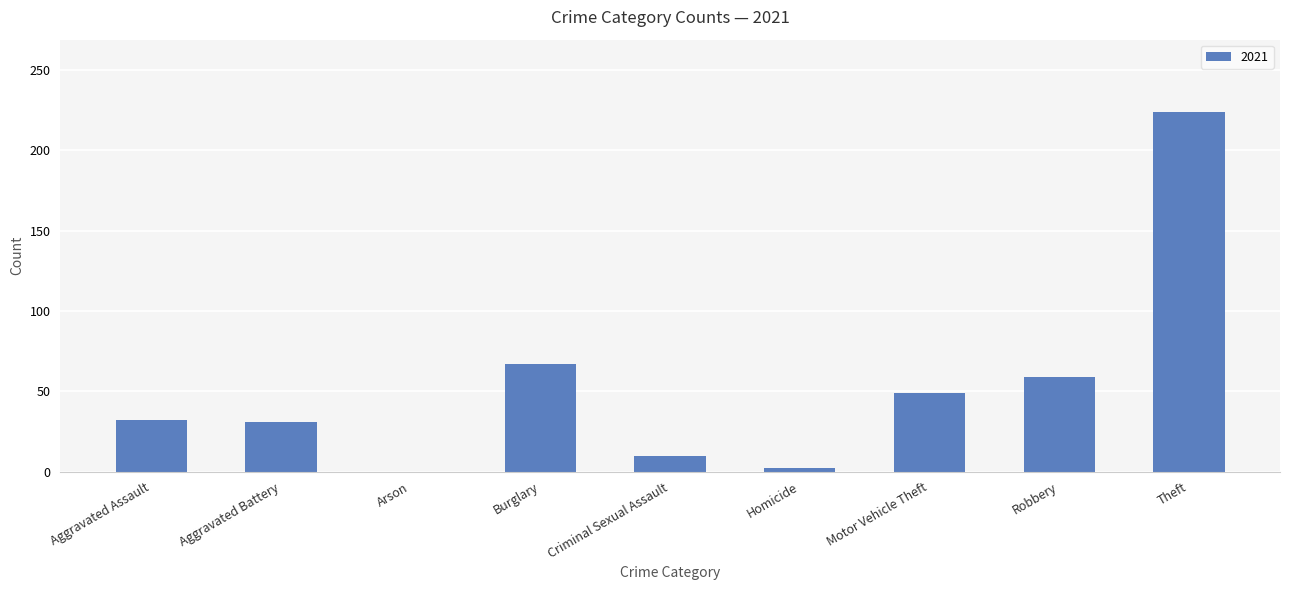

What is the sum of all values?

474